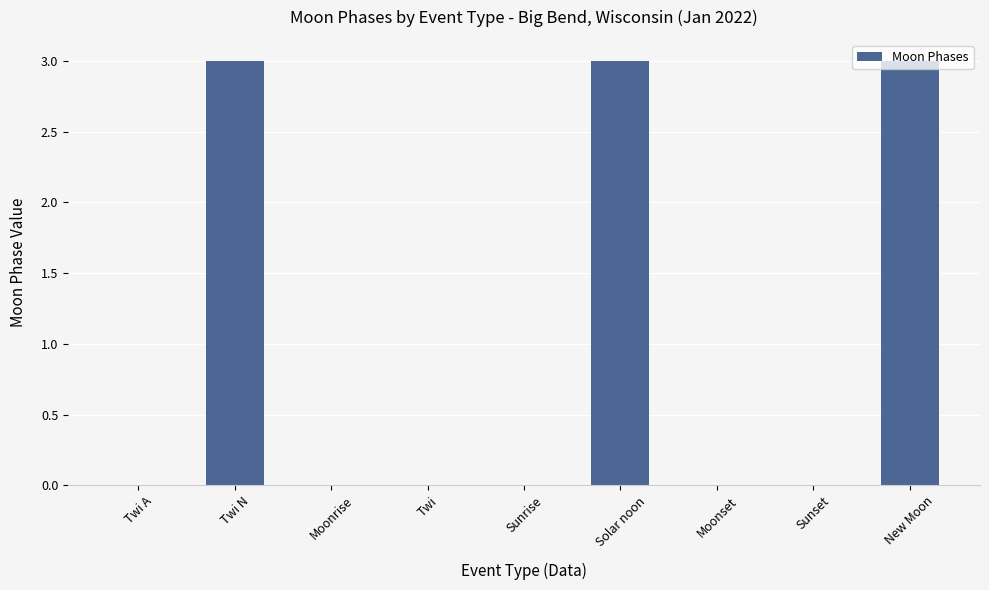

What is the greatest value displayed?

3